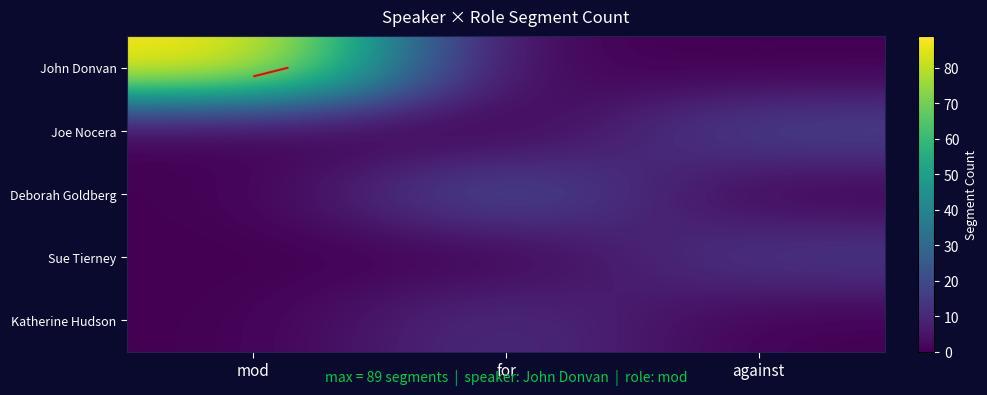

The John Donvan series shows 32 at for. True or false?

False